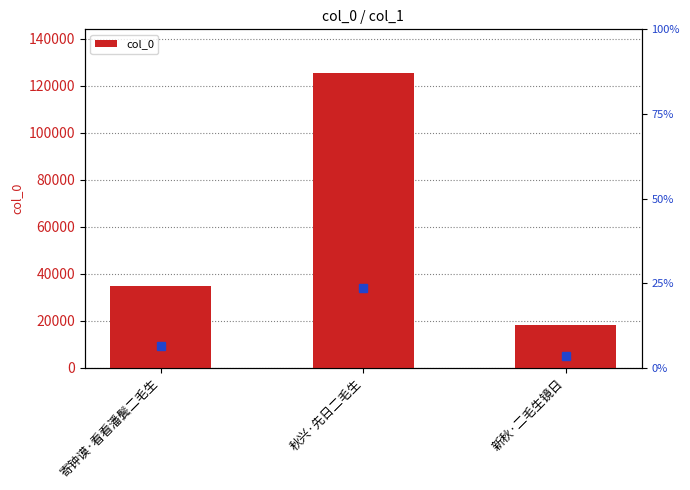

Are the bars horizontal?

No